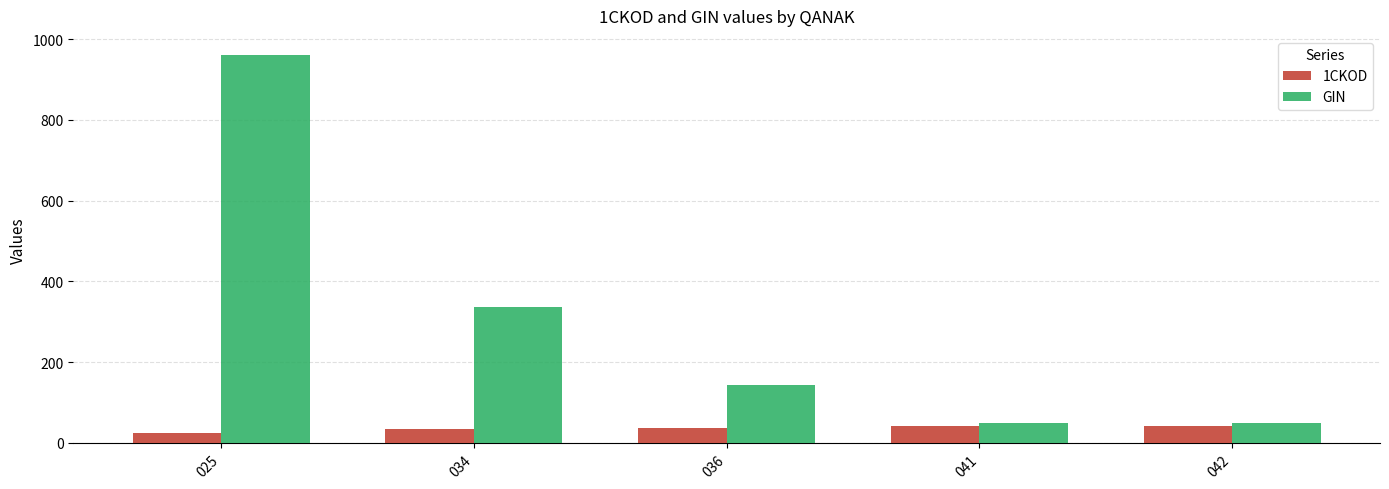

Where is GIN nearest to the value 504?

034